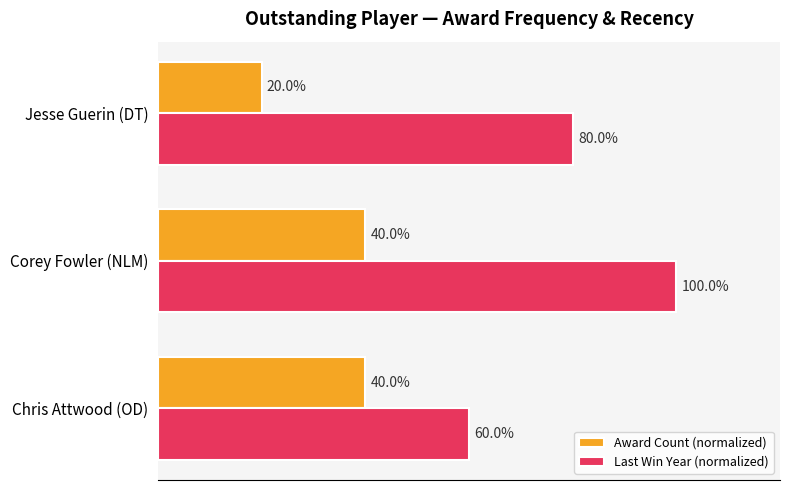

Which series has the largest total across all categories?

Last Win Year (normalized)